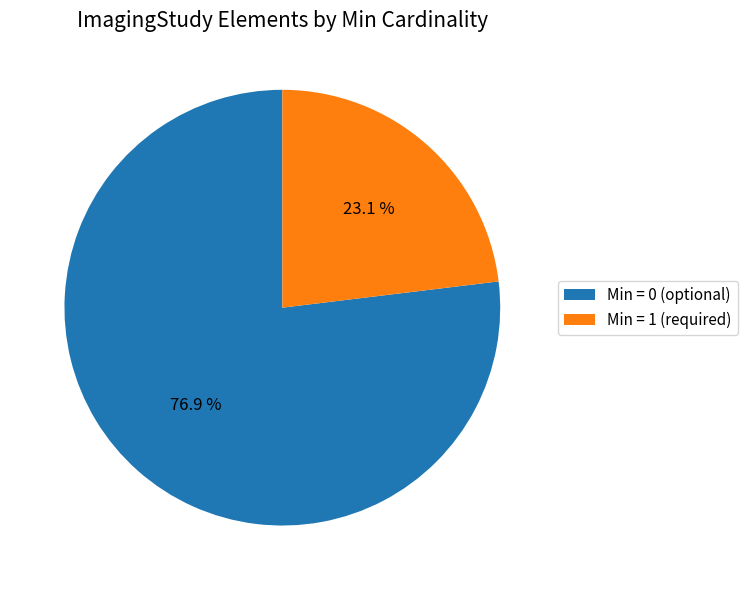

What percentage do Min = 1 (required) and Min = 0 (optional) together represent?

100.0%